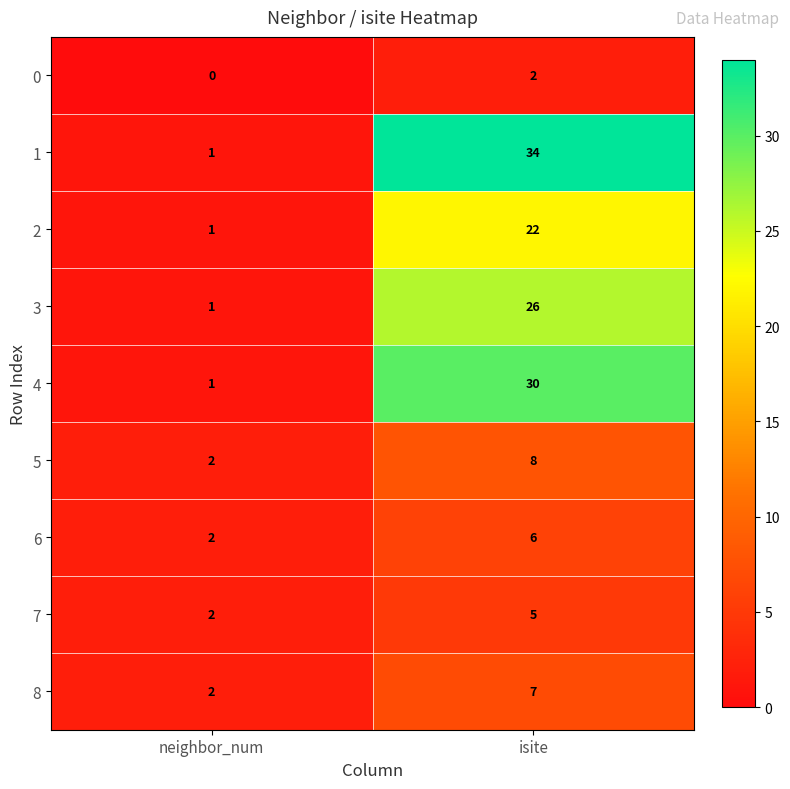

What is the highest value of the 4 series?

30